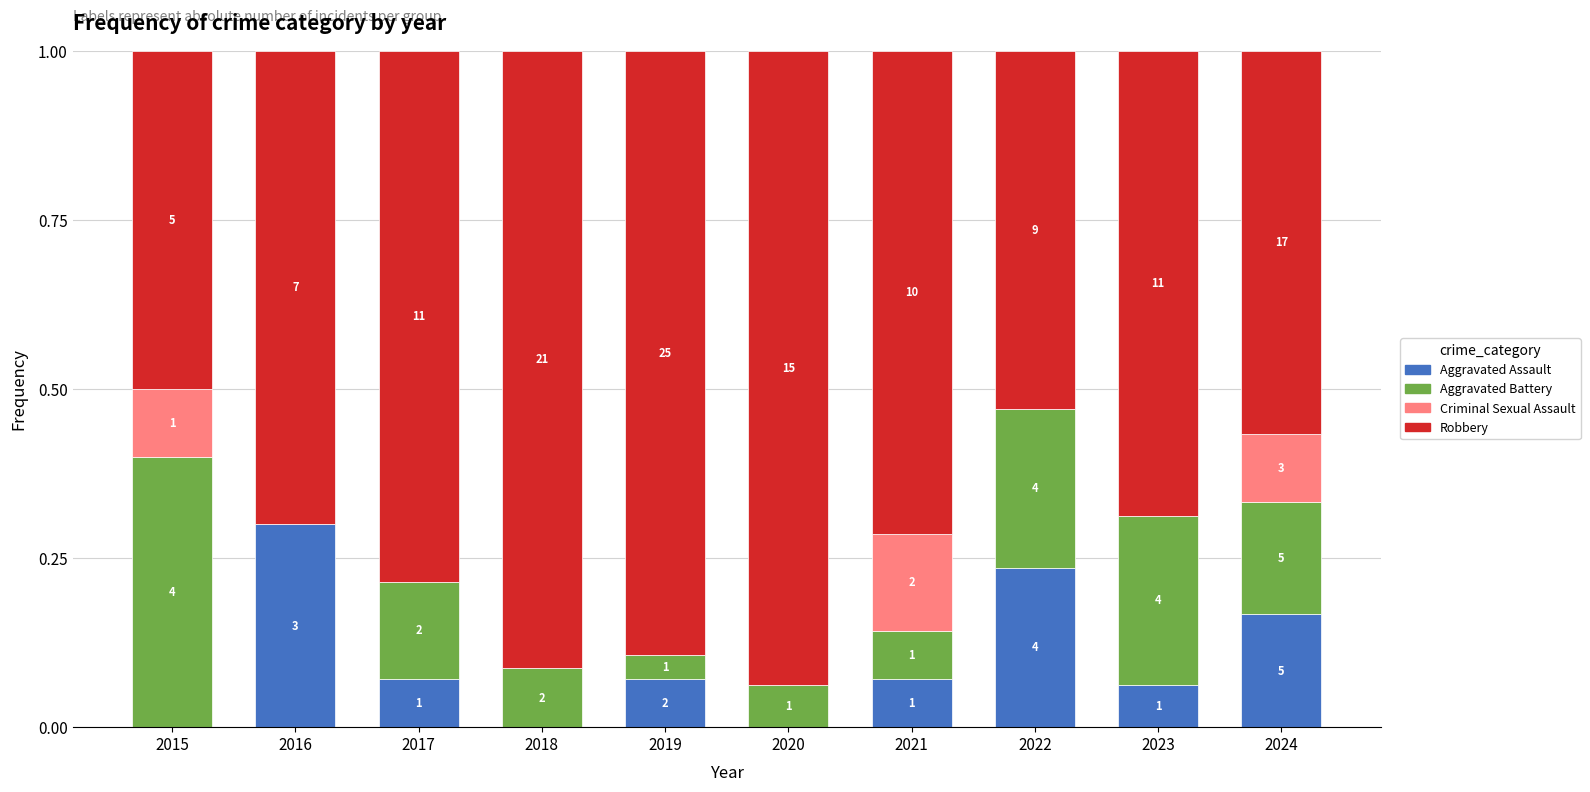

At which label is Aggravated Battery closest to 0?

2016